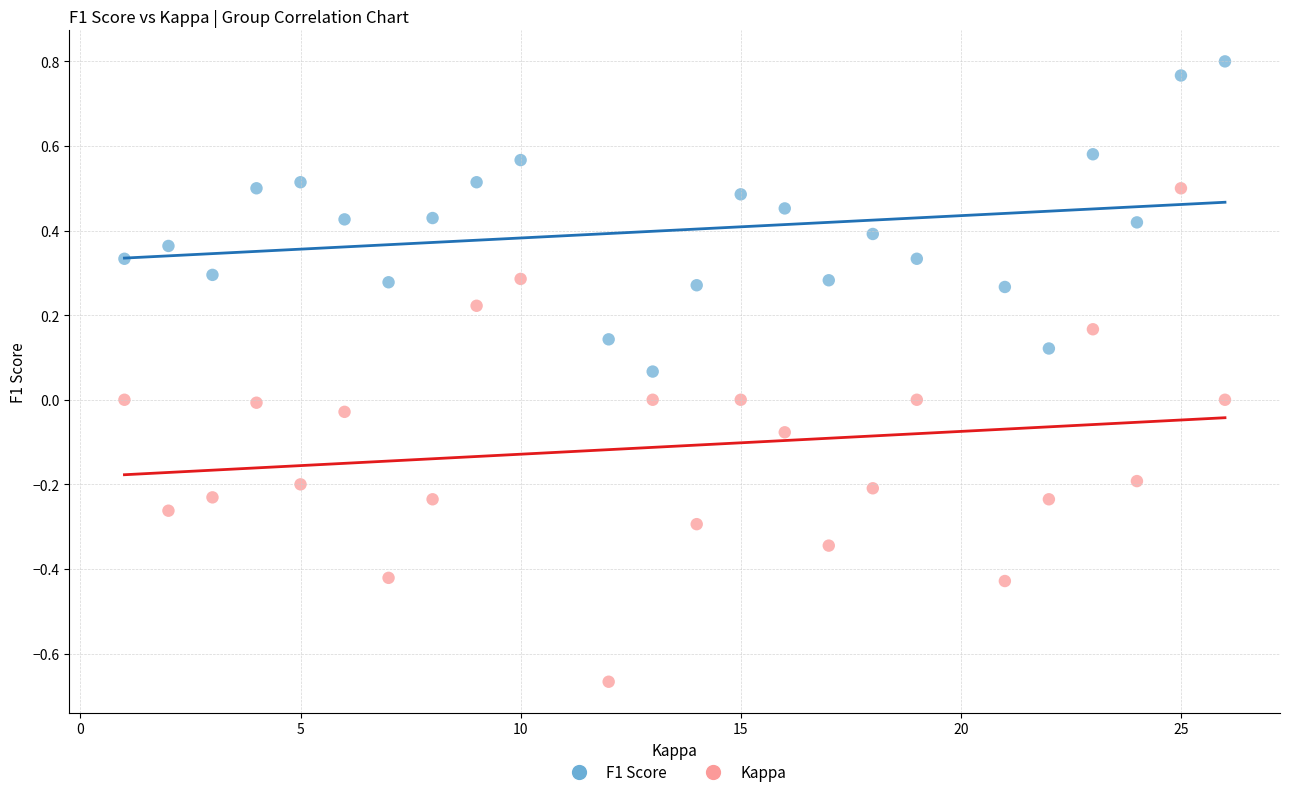

Which series reaches the maximum Y coordinate?

F1 Score